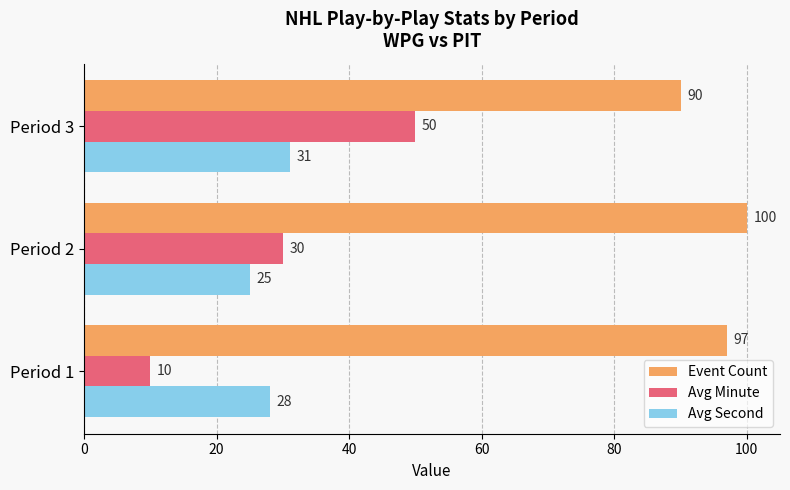

At which category is the sum across all series the highest?

Period 3